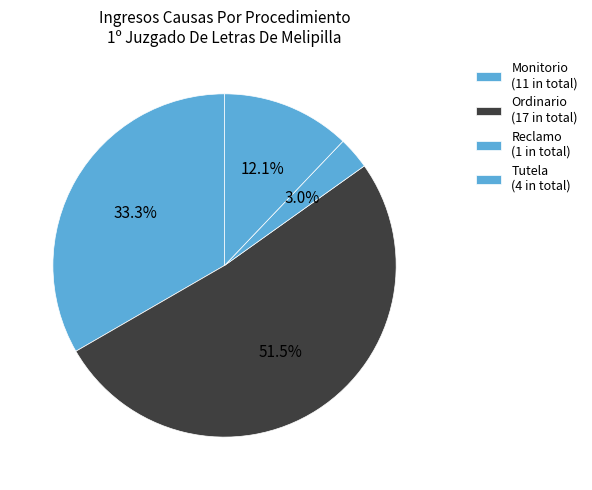

How many segments does this pie chart have?

4